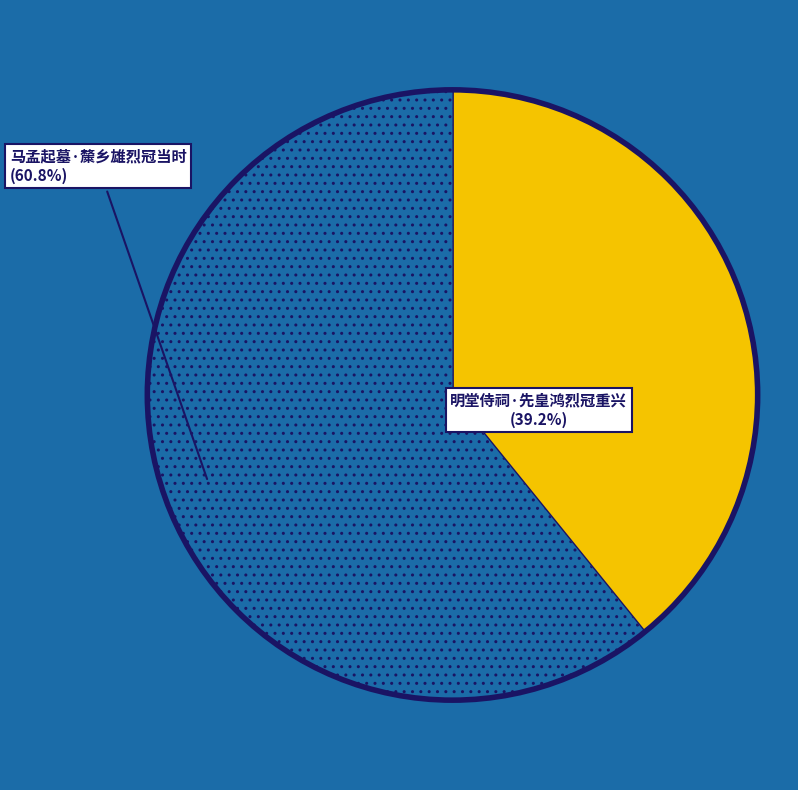

Does any single category account for the majority?

Yes